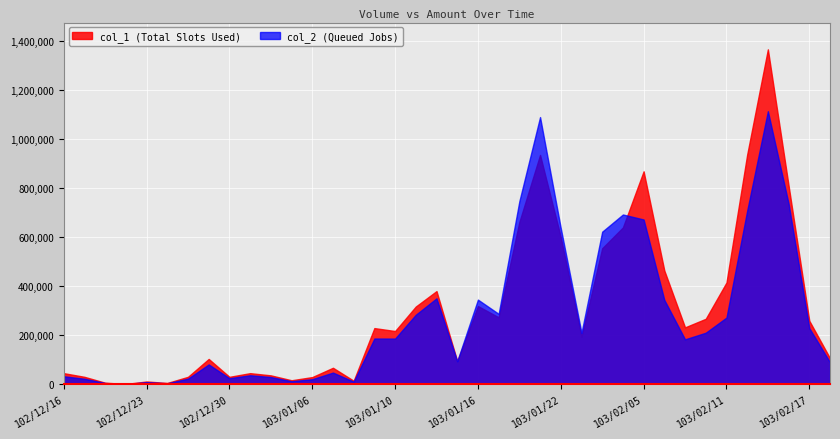

Which category has the lowest value in the col_1 series?

102/12/20